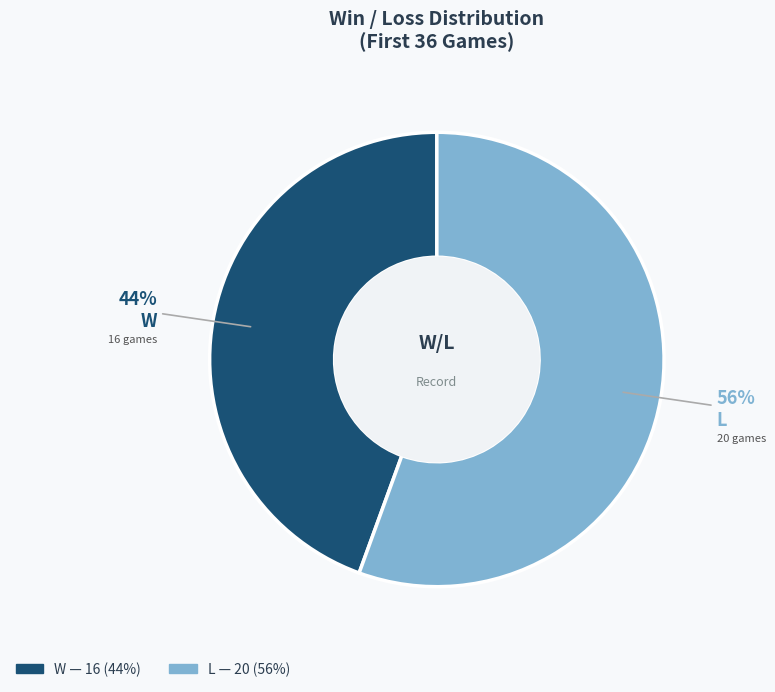

How many segments does this pie chart have?

2